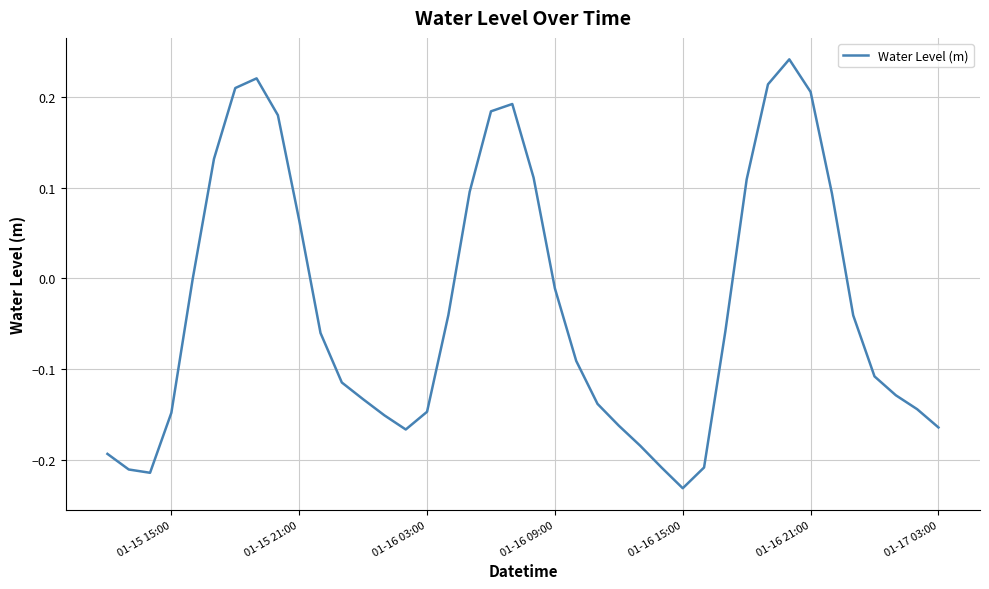

Does the chart have visible grid lines?

Yes